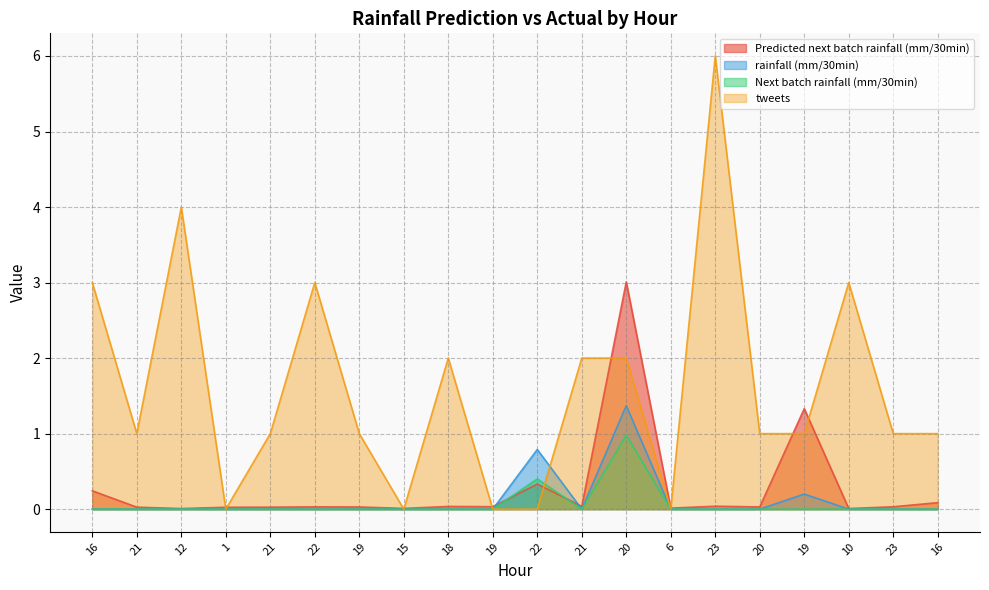

How many times do rainfall (mm/30min) and tweets cross each other?

1